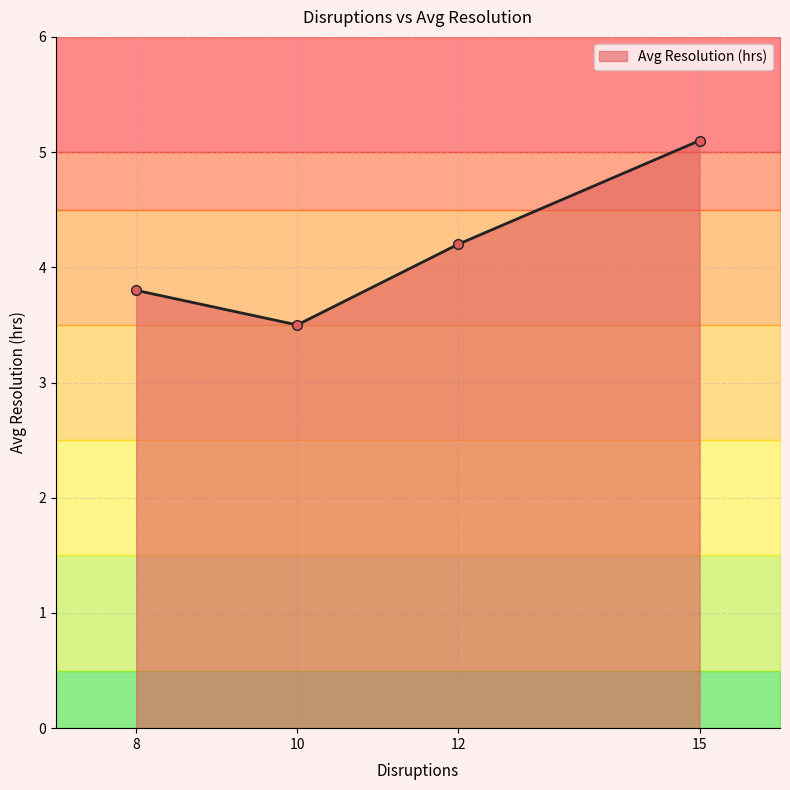

True or false: the data shows 4.2 at 12.

True